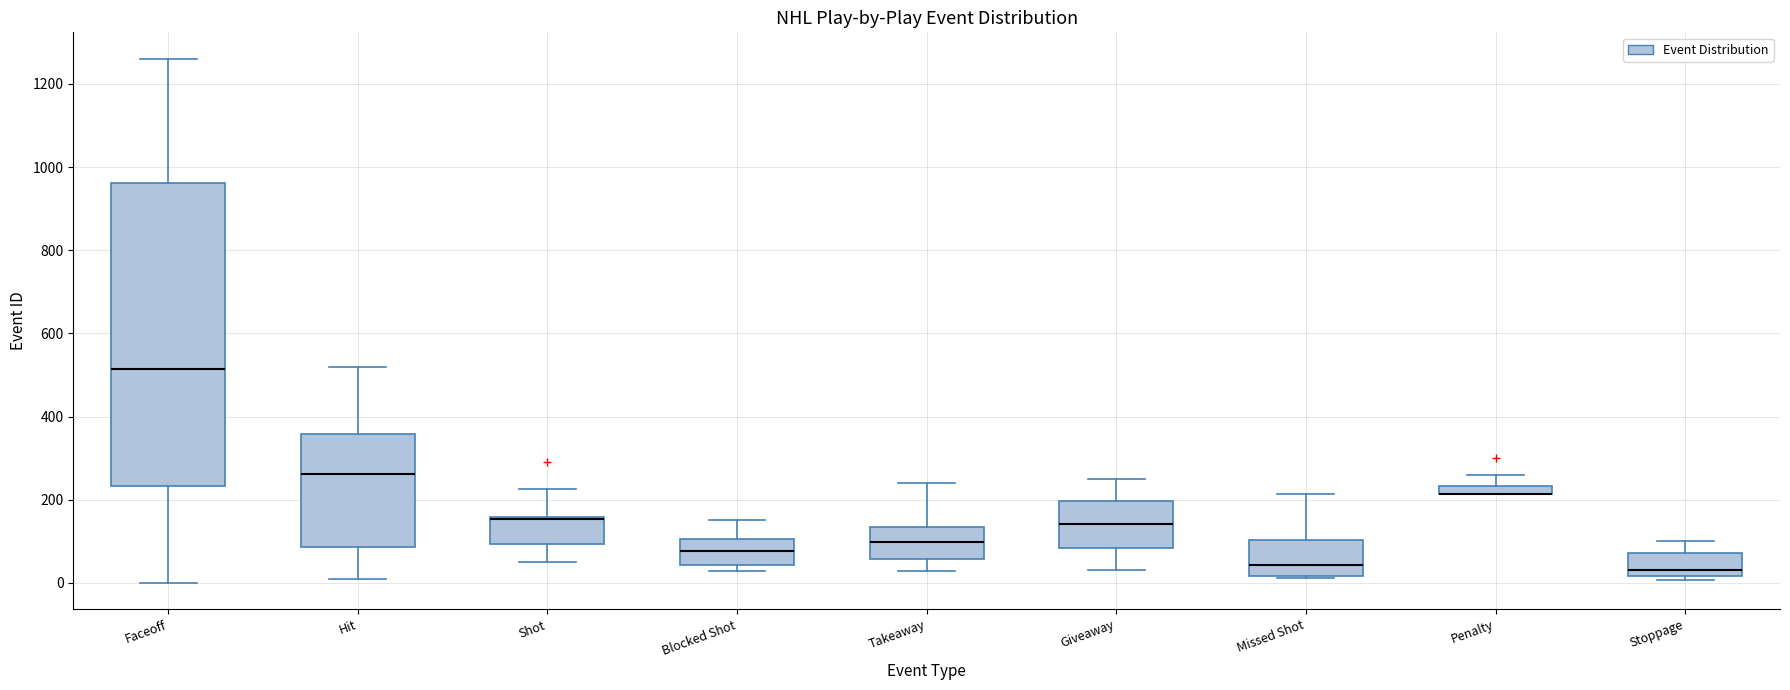

Which box is the tallest, from its lower edge to its upper edge?

Faceoff